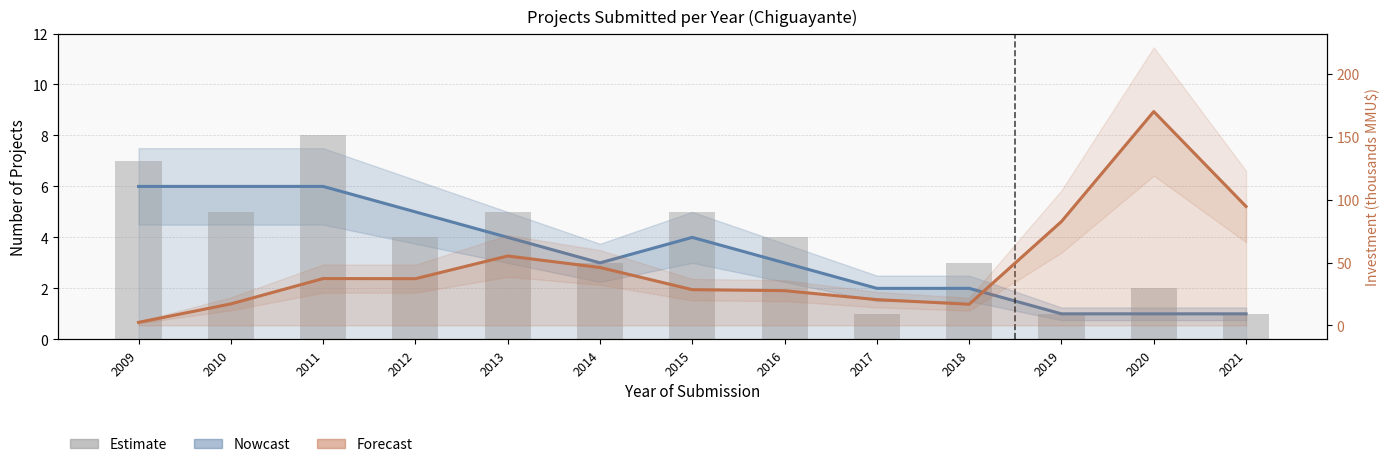

Reading left to right, extract all data points from this chart.

Nowcast (Project Count): 2009=6.0	2010=6.0	2011=6.0	2012=5.0	2013=4.0	2014=3.0	2015=4.0	2016=3.0	2017=2.0	2018=2.0	2019=1.0	2020=1.0	2021=1.0
Estimate (Count): 2009=7.0	2010=5.0	2011=8.0	2012=4.0	2013=5.0	2014=3.0	2015=5.0	2016=4.0	2017=1.0	2018=3.0	2019=1.0	2020=2.0	2021=1.0
Forecast (Investment KMMU$): 2009=2.4	2010=17.1	2011=37.3	2012=37.2	2013=55.2	2014=46.1	2015=28.4	2016=27.6	2017=20.5	2018=16.8	2019=82.6	2020=170.1	2021=94.6